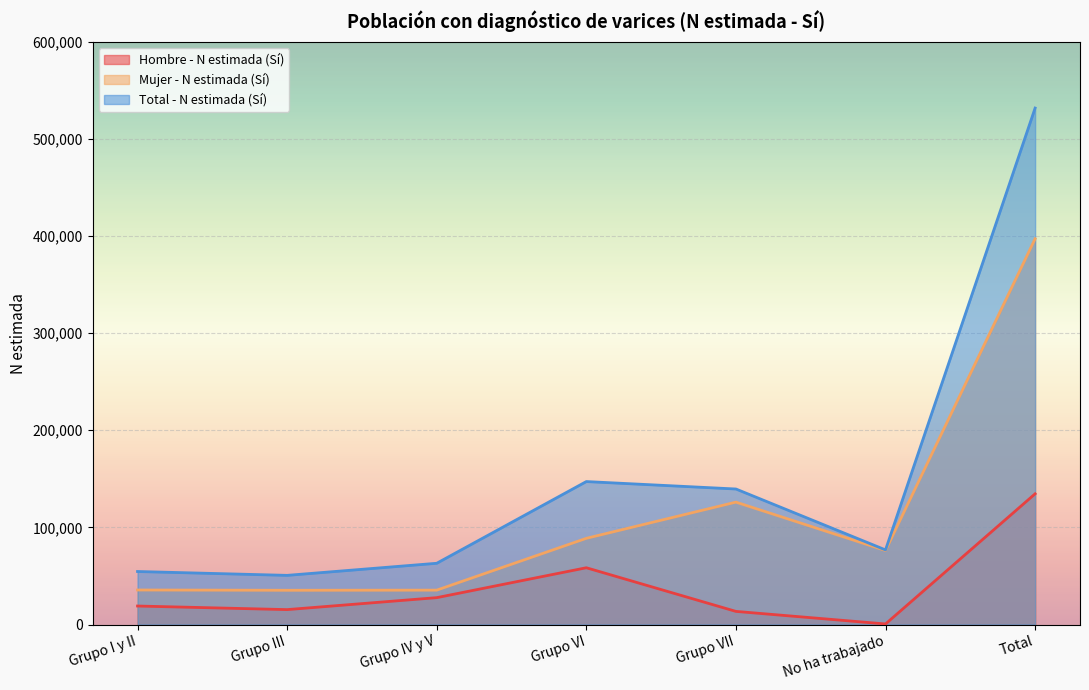

Is it true that Hombre - N estimada (Sí) equals 207913 at Total?

False